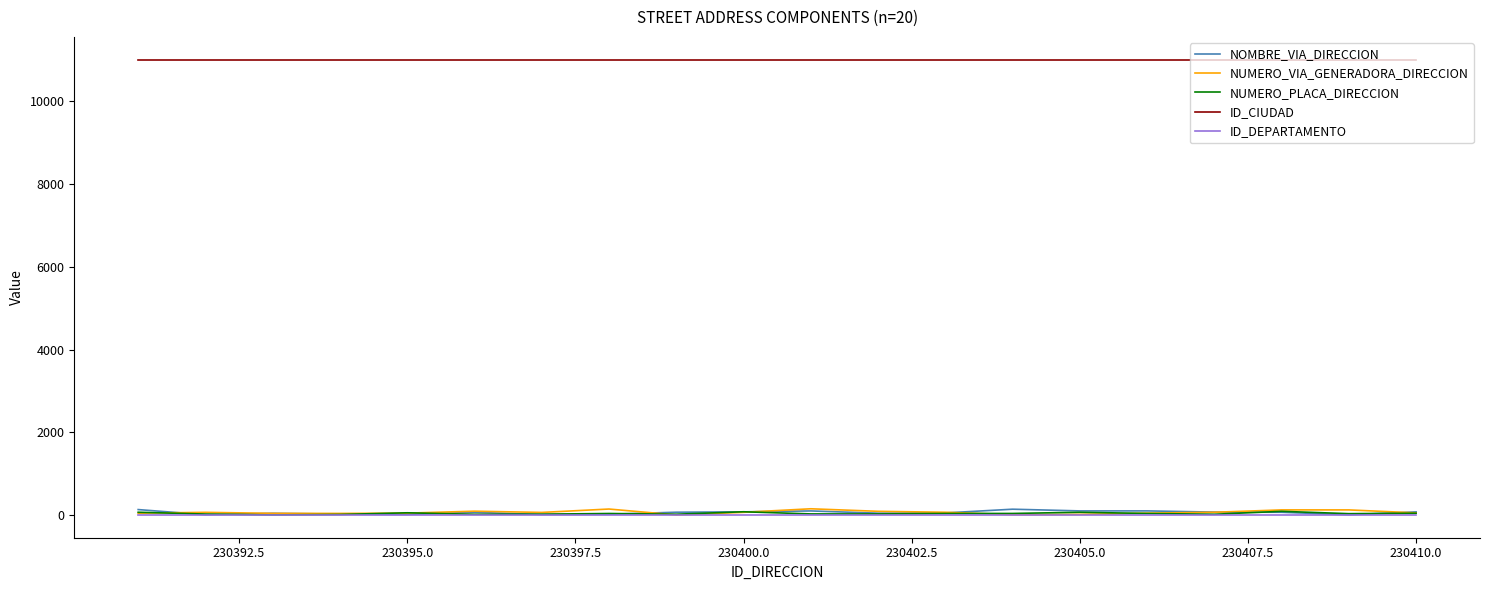

What is the maximum value shown in the chart?

11001